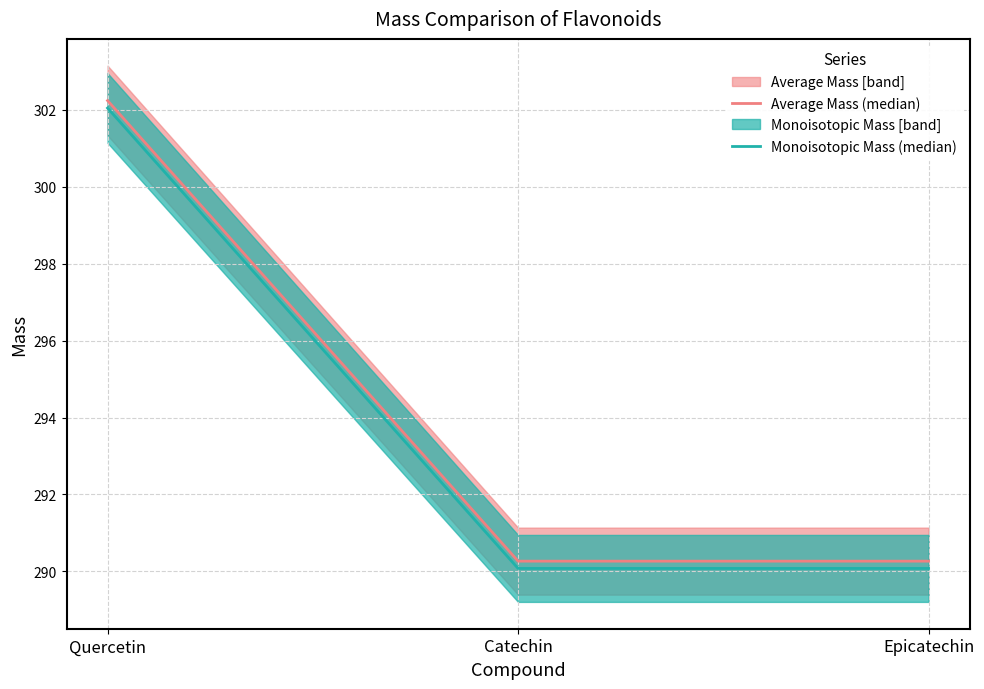

Which category has the highest value in the Monoisotopic Mass (median) series?

Quercetin